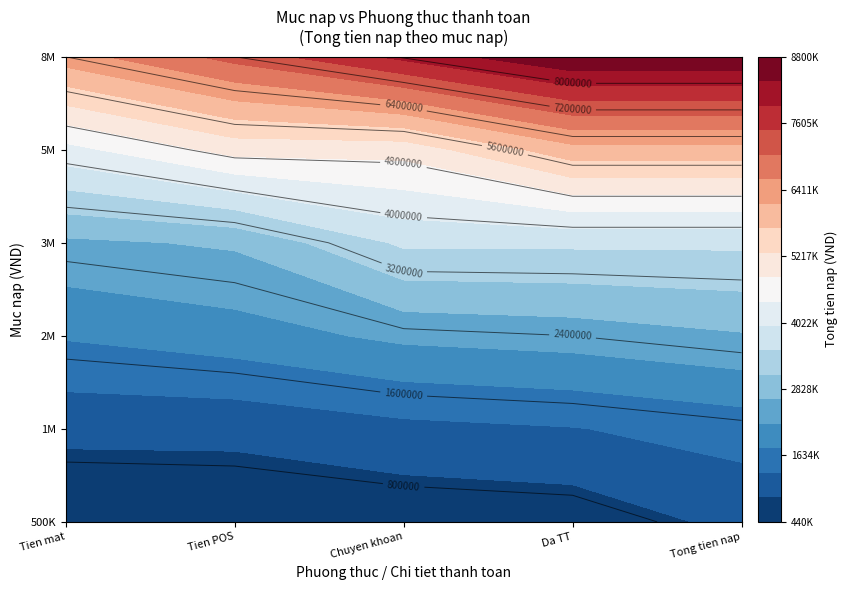

What is the approximate value of 500000 at 2?

550000